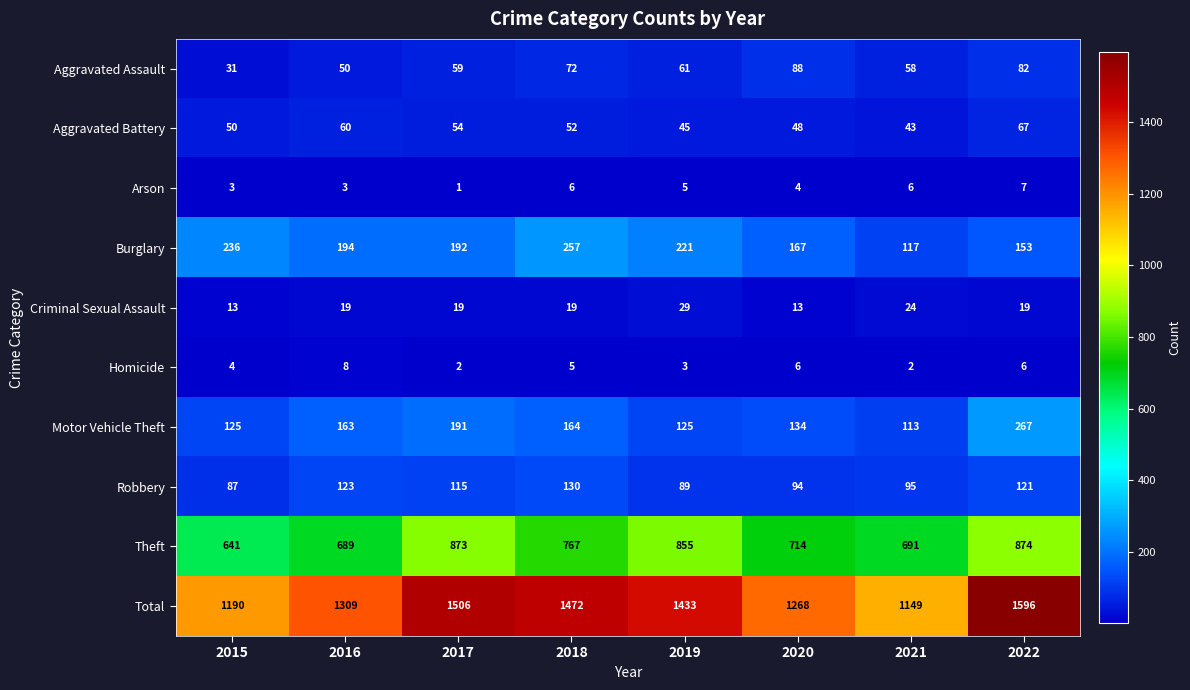

Is the value of Theft at 2015 greater than the value of Burglary at 2016?

Yes